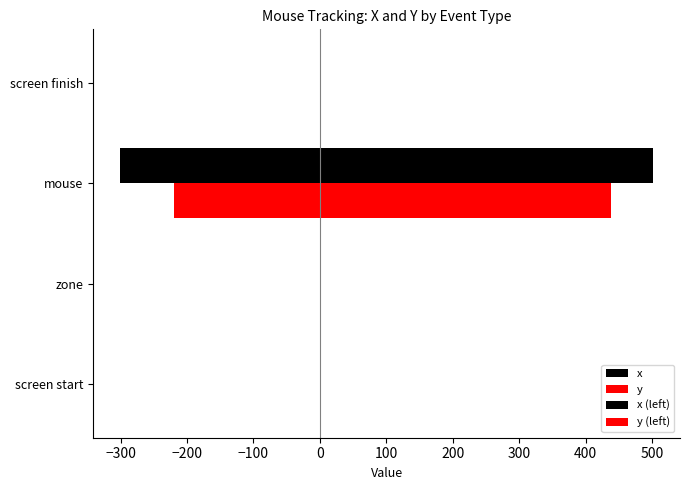

What is the difference between the maximum and minimum values in the y series?

439.0